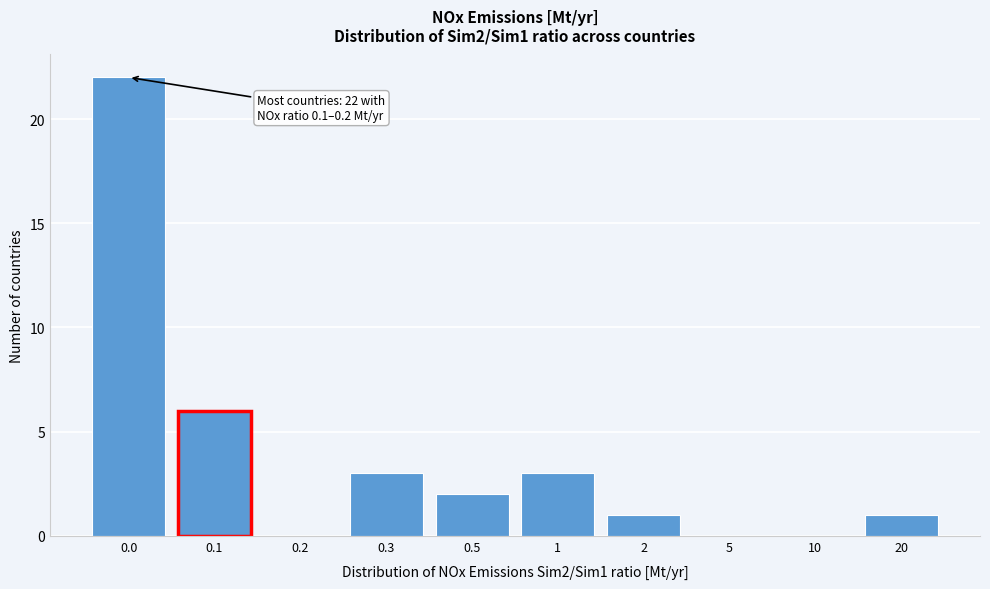

Reading left to right, list all the values displayed in this chart.

0.0=22	0.1=6	0.2=0	0.3=3	0.5=2	1=3	2=1	5=0	10=0	20=1